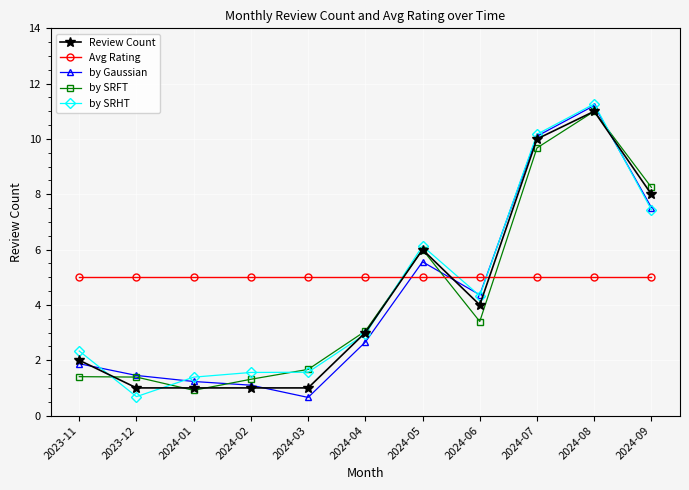

What is the difference between the highest and lowest values at 2024-01?

4.1